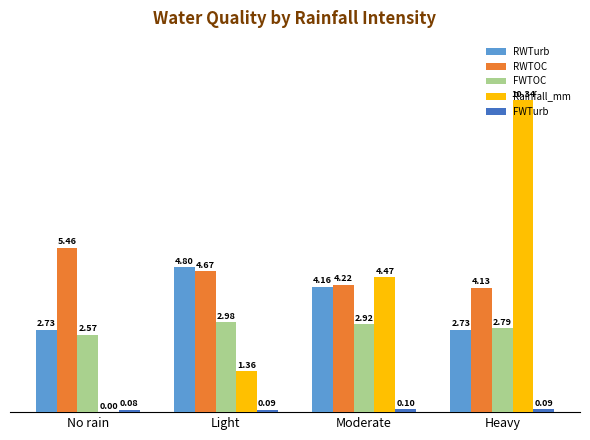

What is the total value across all series at Moderate?

15.9